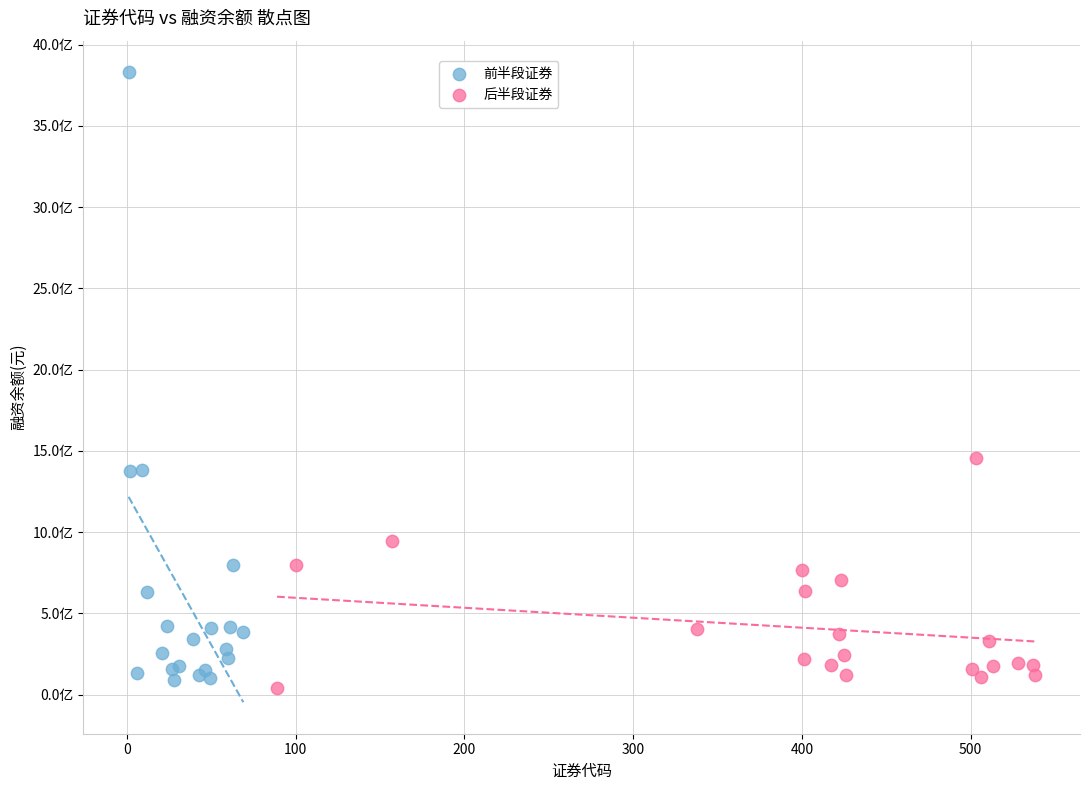

What are all the series names shown in the legend?

前半段证券, 后半段证券